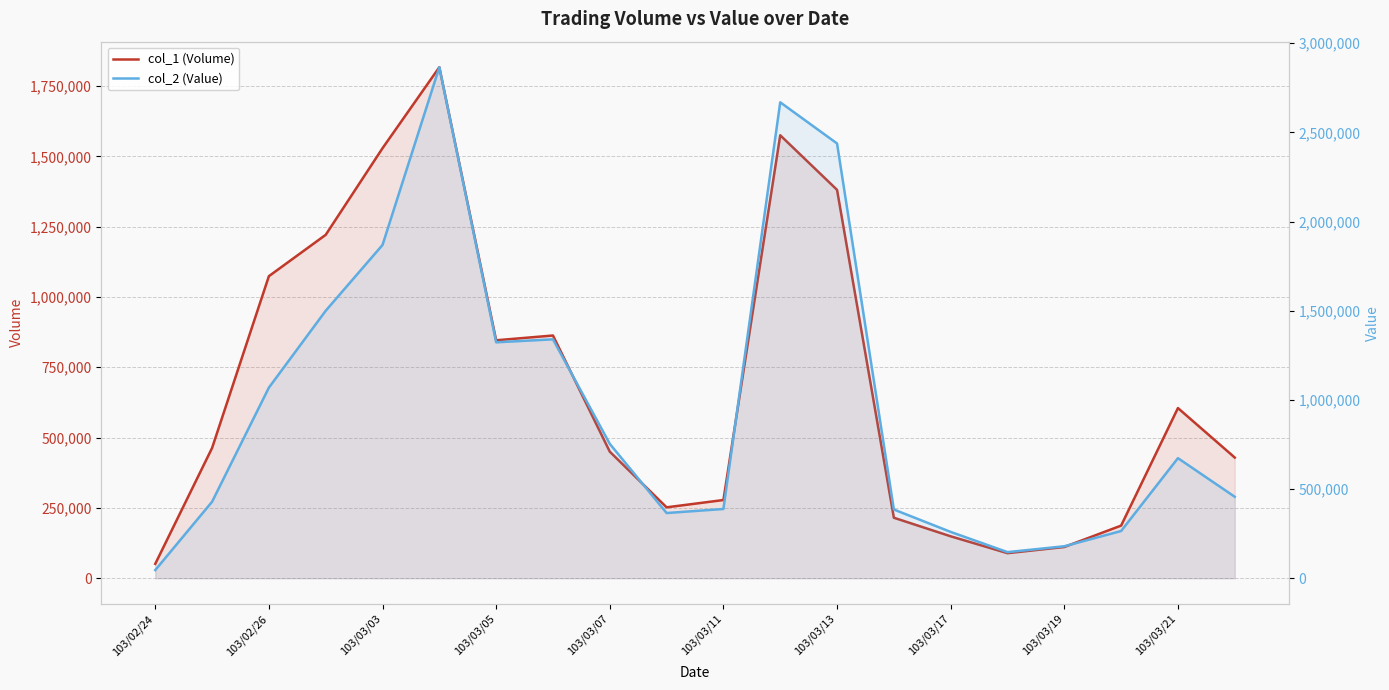

What are all the series names shown in the legend?

col_1 (Volume), col_2 (Value)